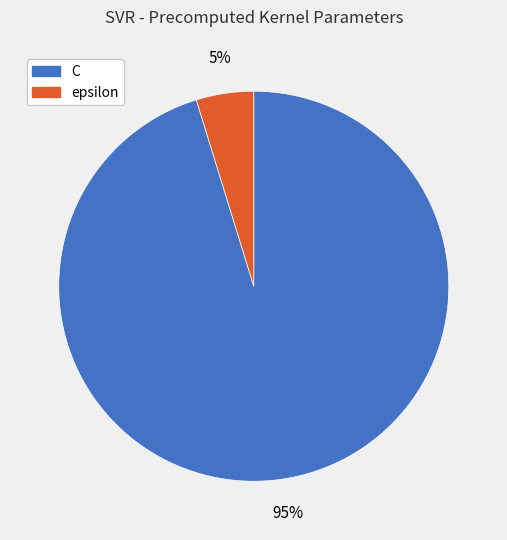

Which category accounts for the majority?

C